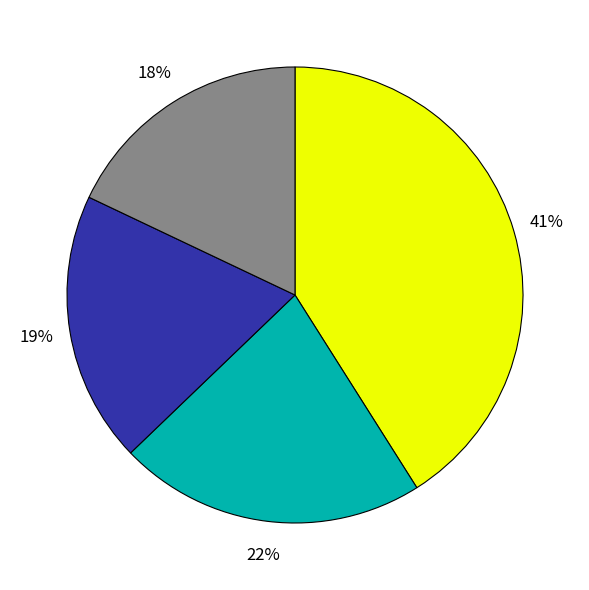

To the nearest percent, what is the difference between the largest and smallest slice percentages?

23%